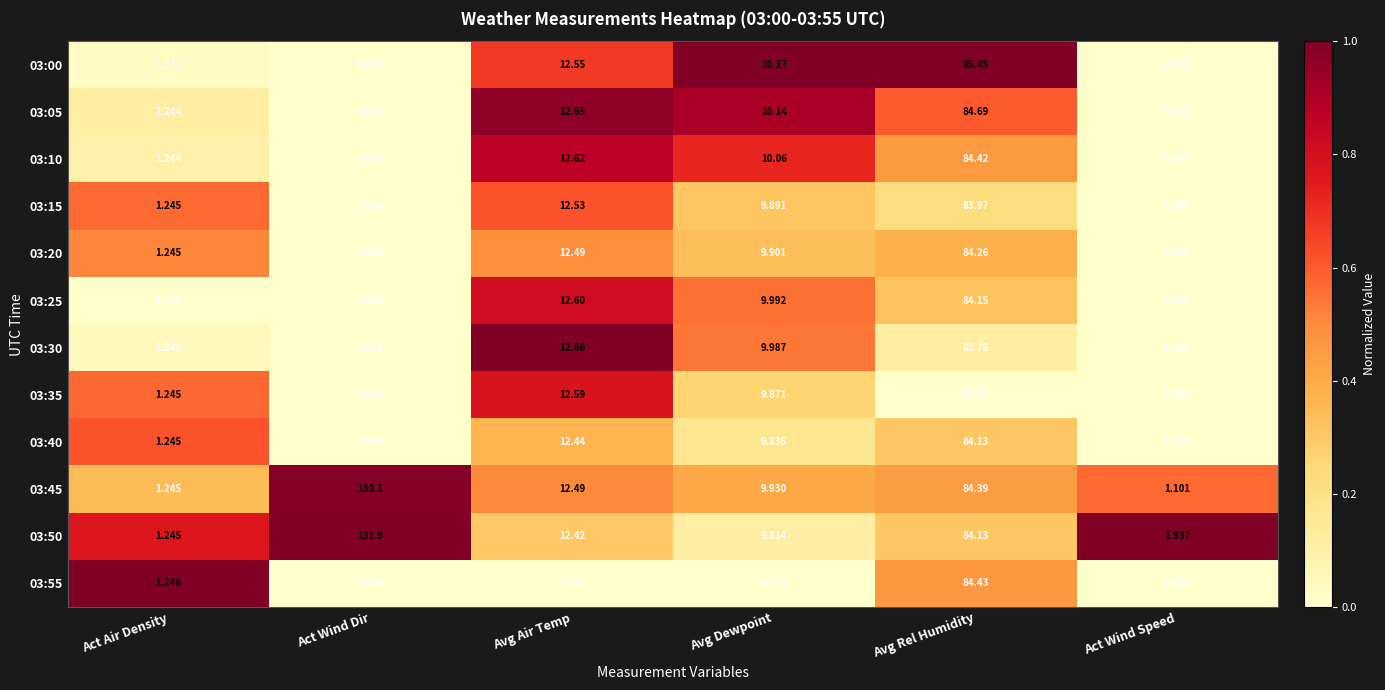

At which label is 03:20 closest to 42?

Avg Air Temp